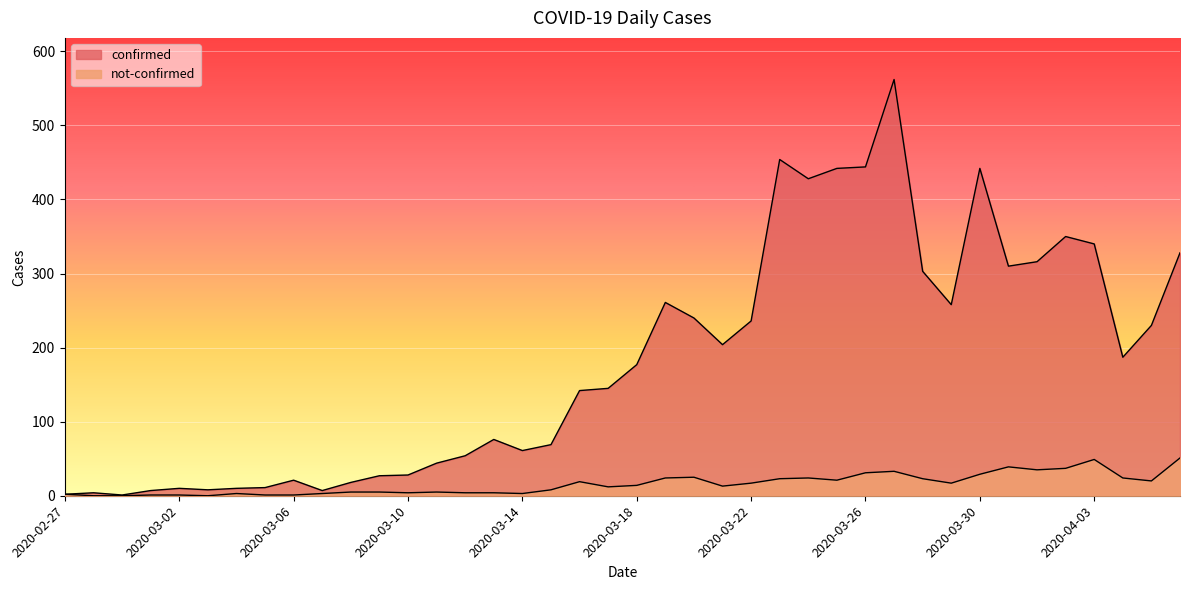

The confirmed series shows 4 at 2020-02-28. True or false?

True